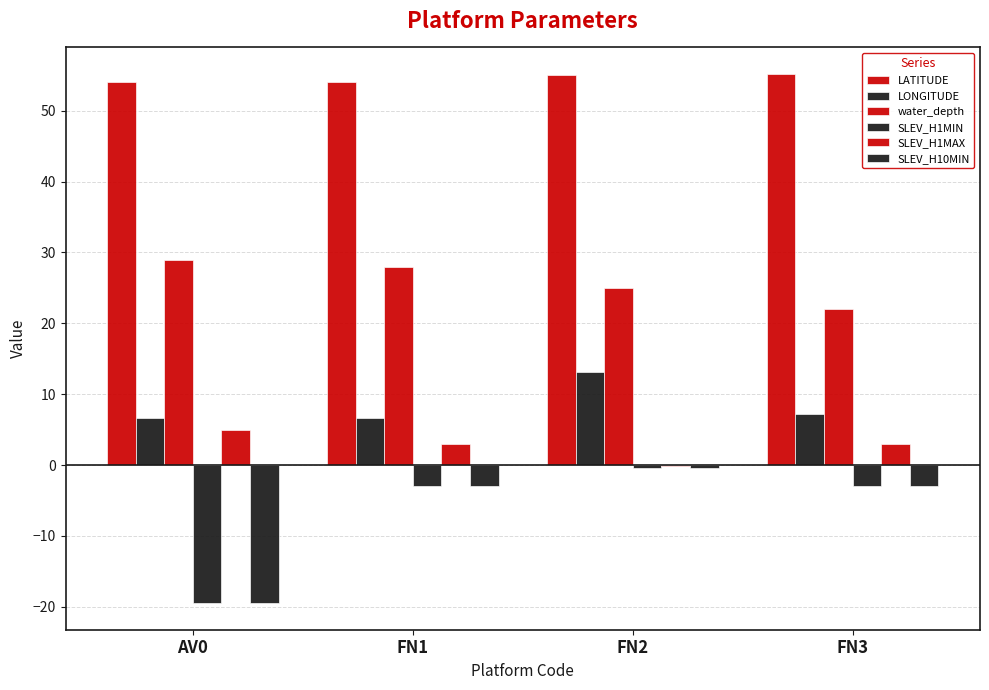

Reading right to left, transcribe all the data shown in this chart.

LATITUDE: 55.2	55.0	54.0	54.0
LONGITUDE: 7.2	13.2	6.6	6.6
water_depth: 22.0	25.0	28.0	29.0
SLEV_H1MIN: -3.0	-0.4	-3.0	-19.5
SLEV_H1MAX: 3.0	-0.1	3.0	5.0
SLEV_H10MIN: -3.0	-0.4	-3.0	-19.5